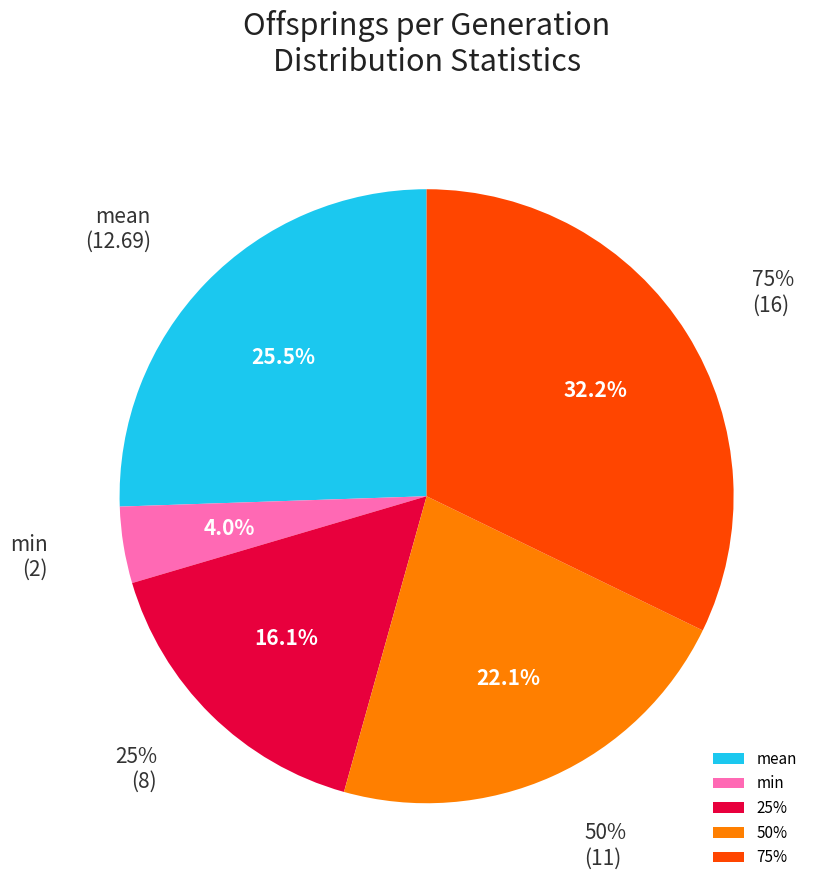

Does count represent more than half of the total?

Yes